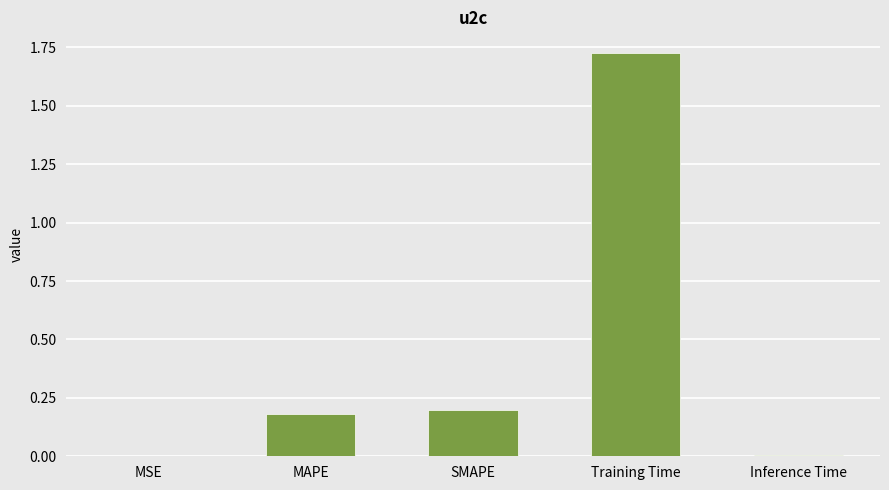

What is the change in value from MAPE to Training Time?

+1.5